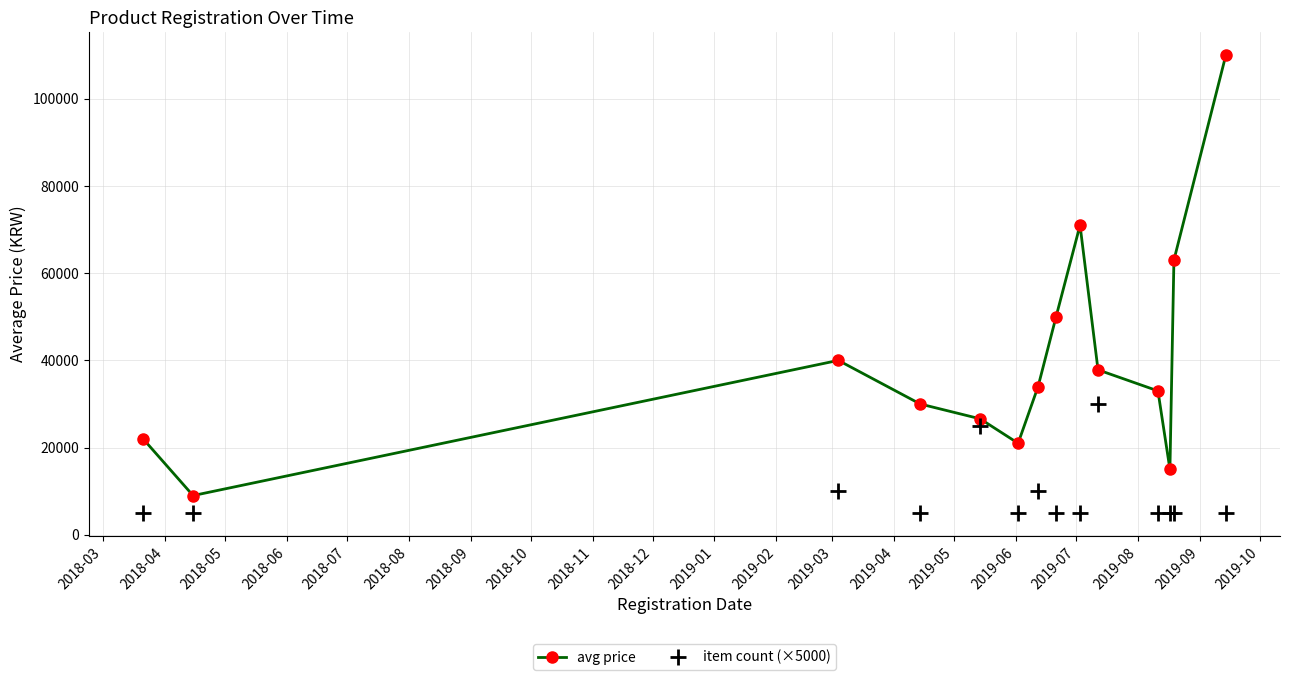

How many interior local valleys does the avg price series have?

3